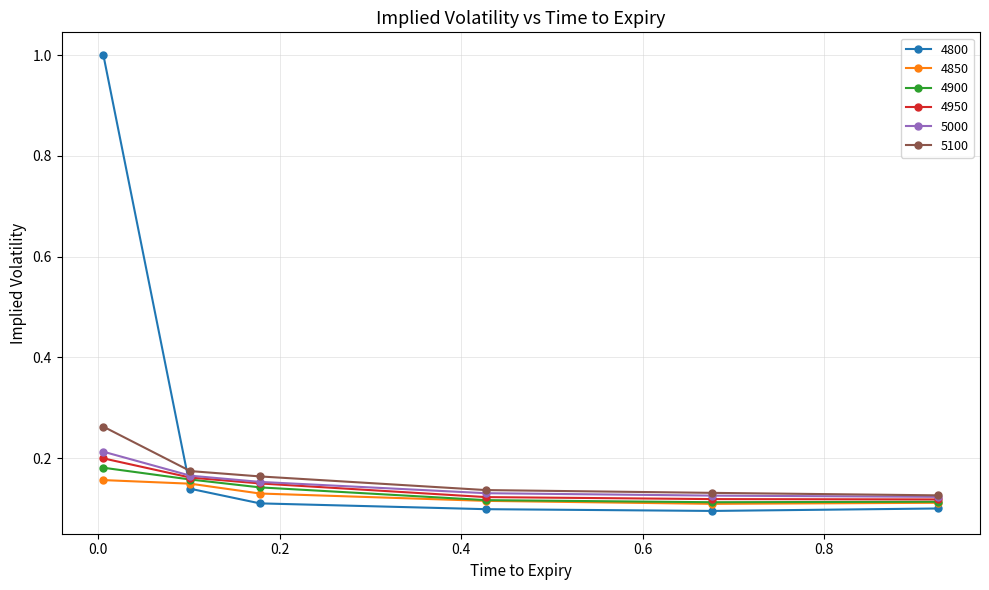

Which series has the largest range (max minus min)?

4800